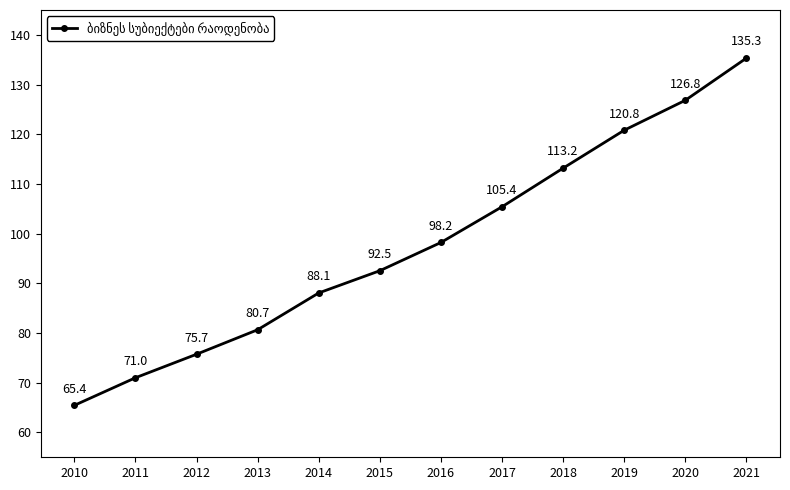

True or false: the data shows 71.0 at 2011.

True